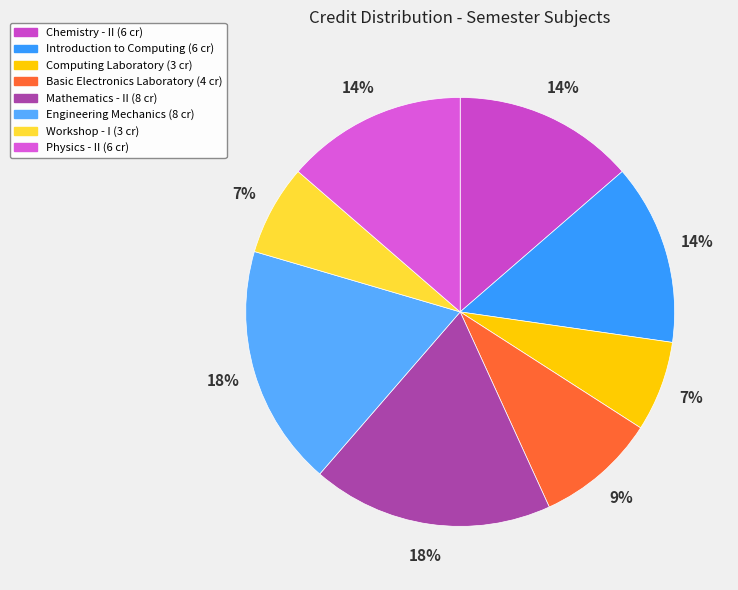

How many segments does this pie chart have?

8